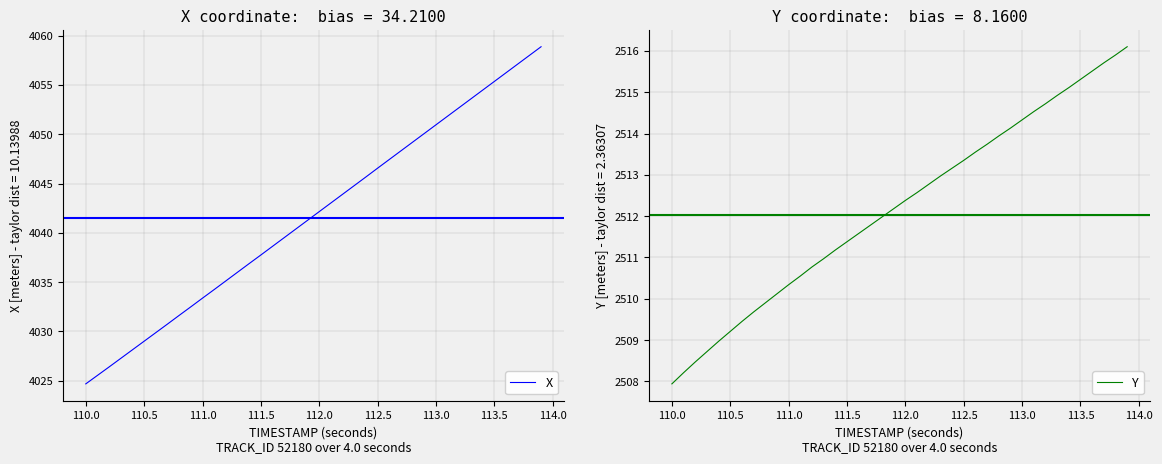

What is the lowest value of the Y series?

2507.9